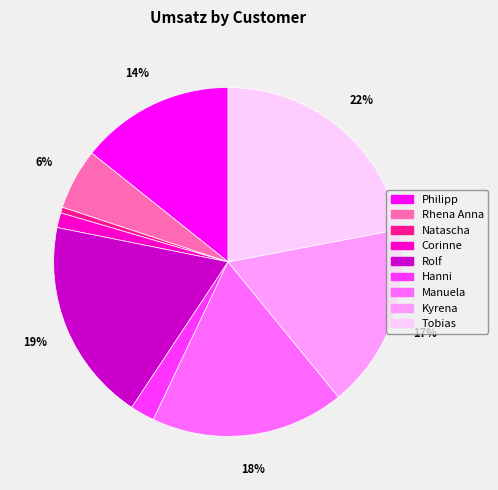

To the nearest percent, what is the combined percentage of Manuela and Corinne?

19%